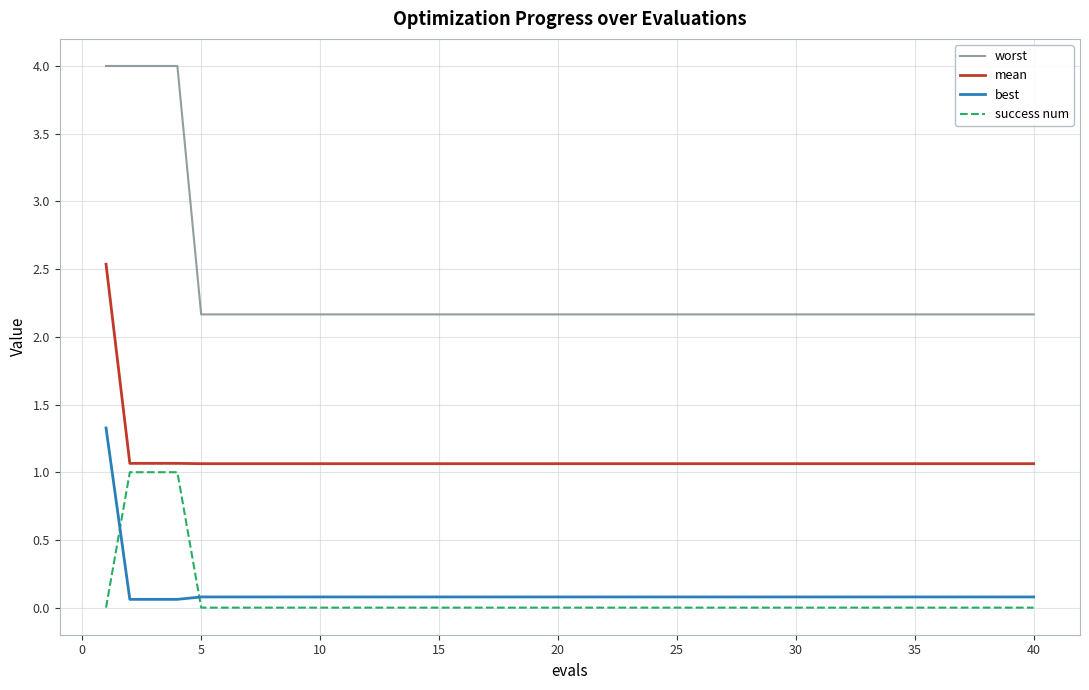

Which series has the largest range (max minus min)?

worst